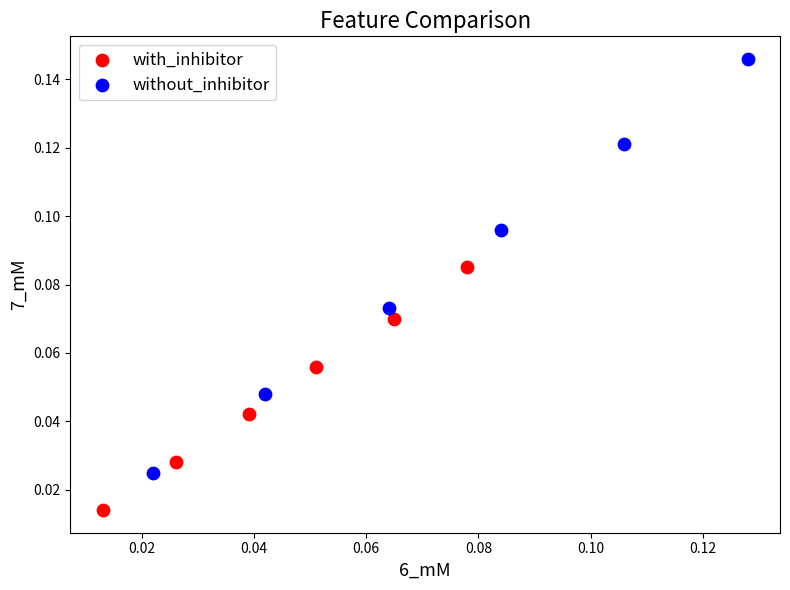

Which series reaches the maximum Y coordinate?

without_inhibitor